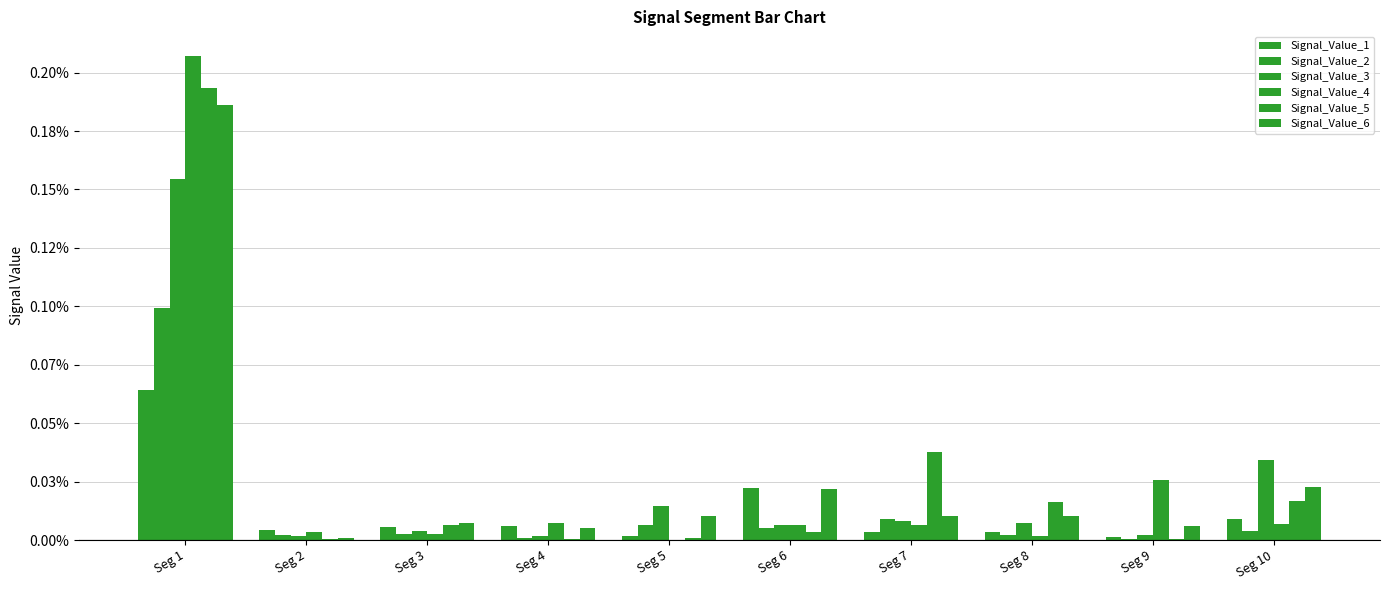

Does the chart contain stacked bars?

No